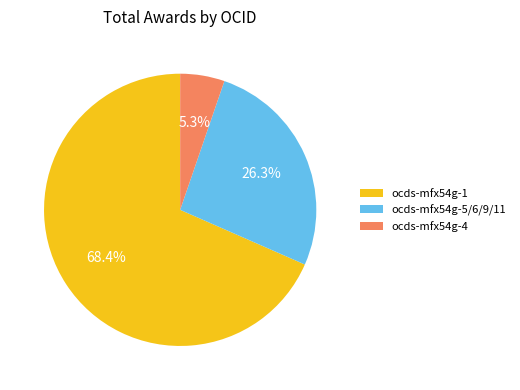

How many slices are in this pie chart?

3